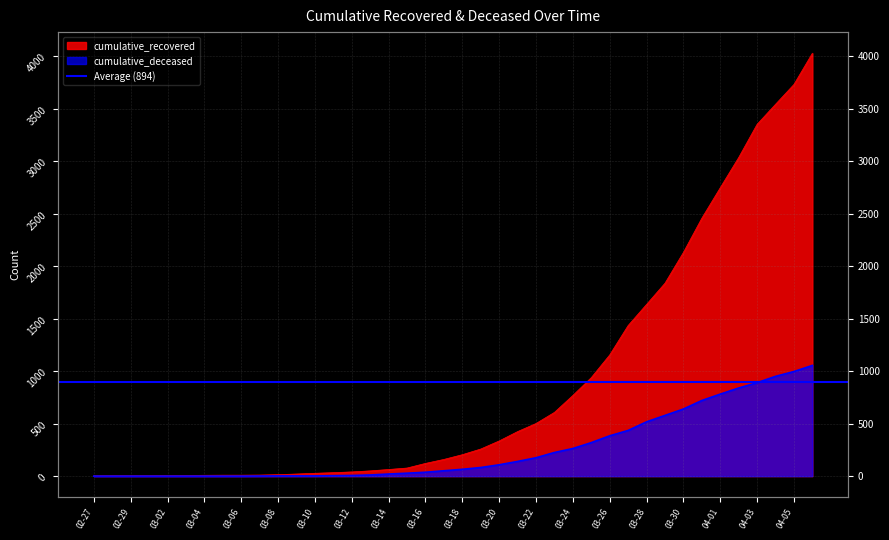

List the series in order of their peak value, highest first.

cumulative_recovered, cumulative_deceased